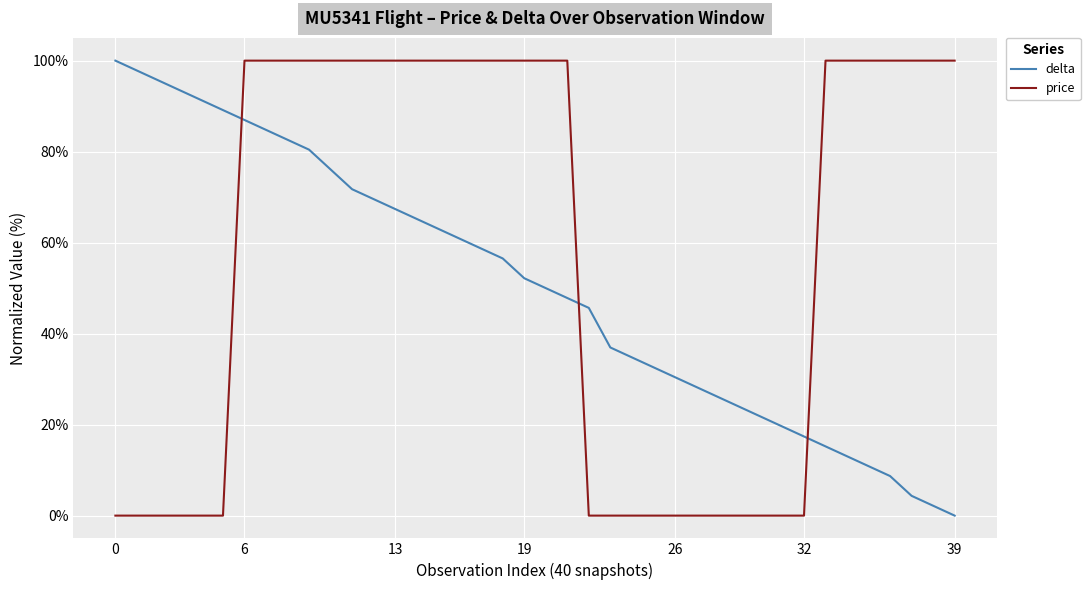

Which series ends up on top after the final intersection of price and delta?

price